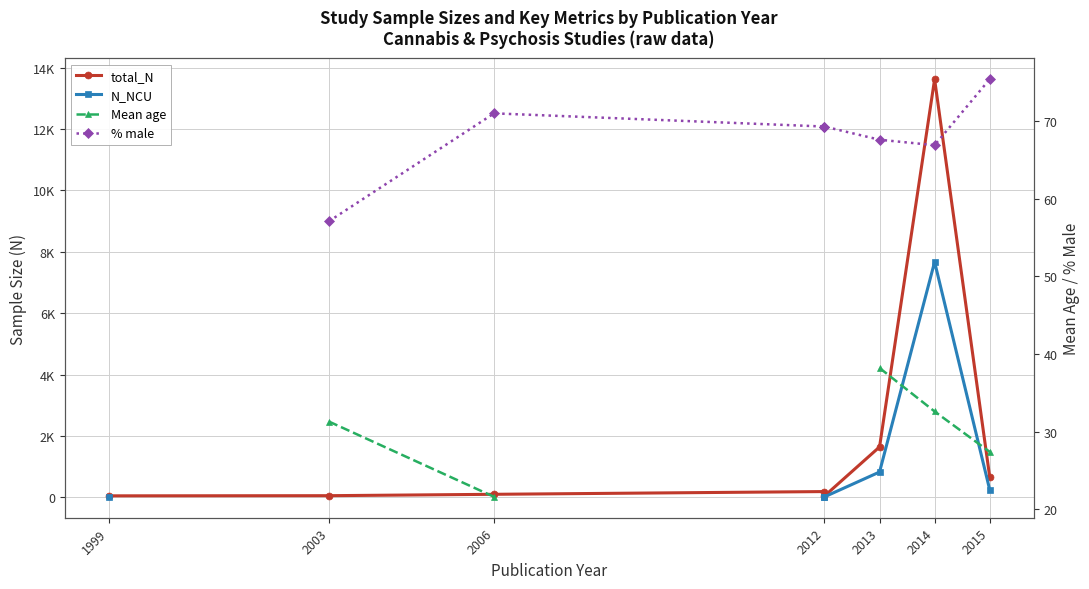

Between 2012 and 2013, which is larger?

2013